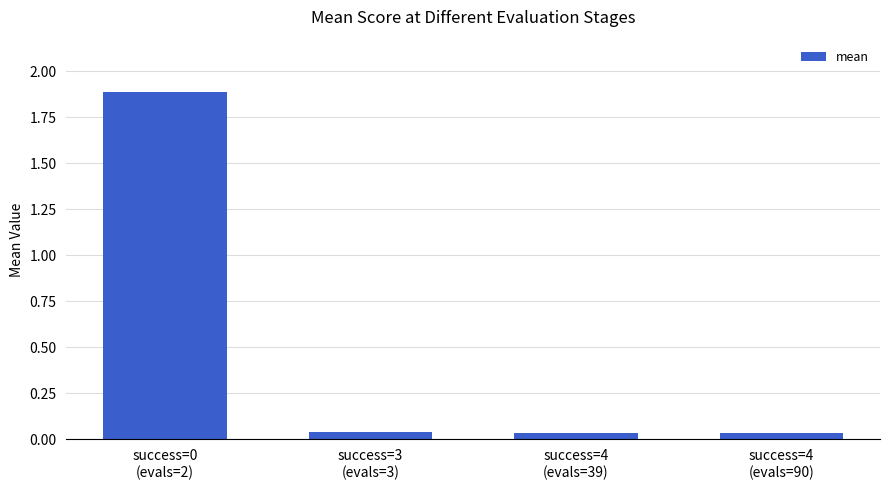

What is the change in value from success=0
(evals=2) to success=3
(evals=3)?

-1.9